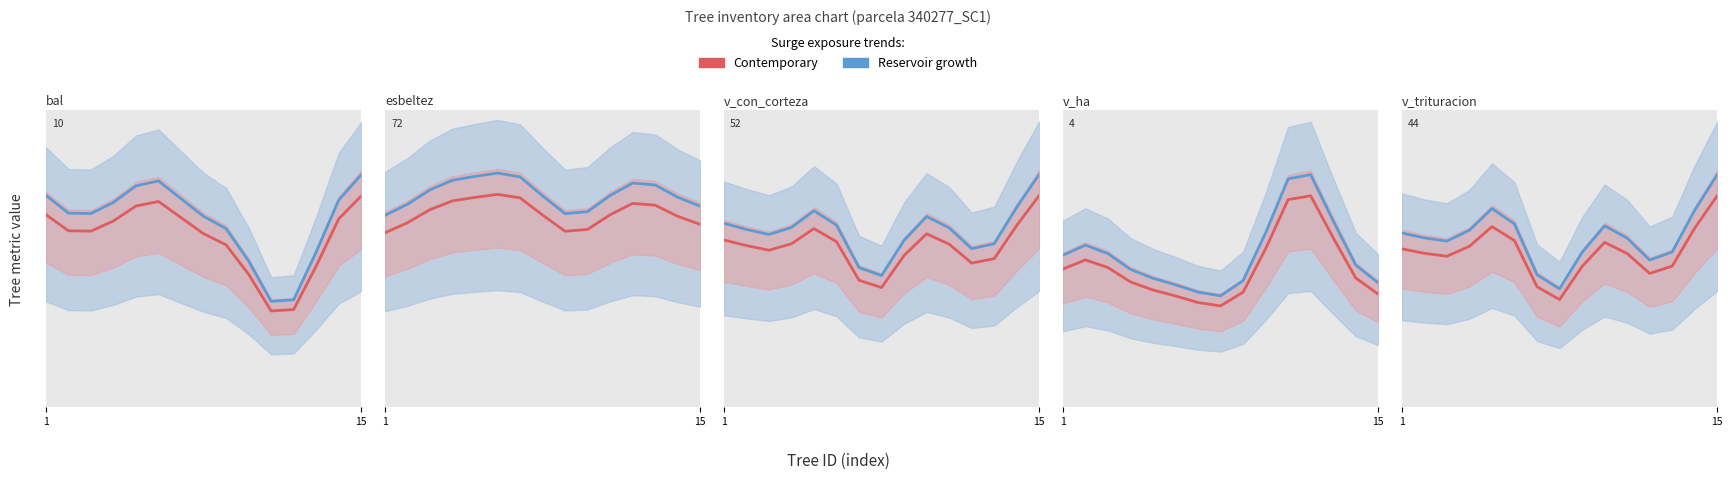

What is the difference between the maximum and minimum values in the Contemporary (red) series?

15.3